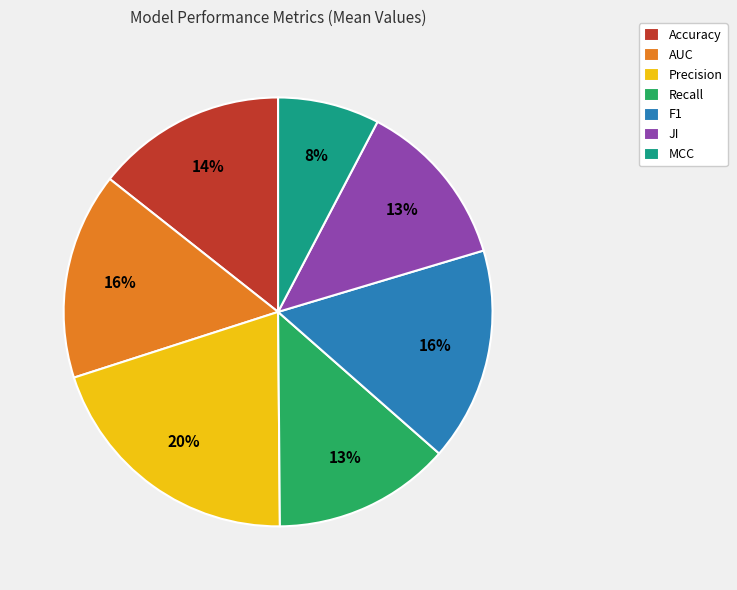

Is it true that JI is 7% of the pie?

False